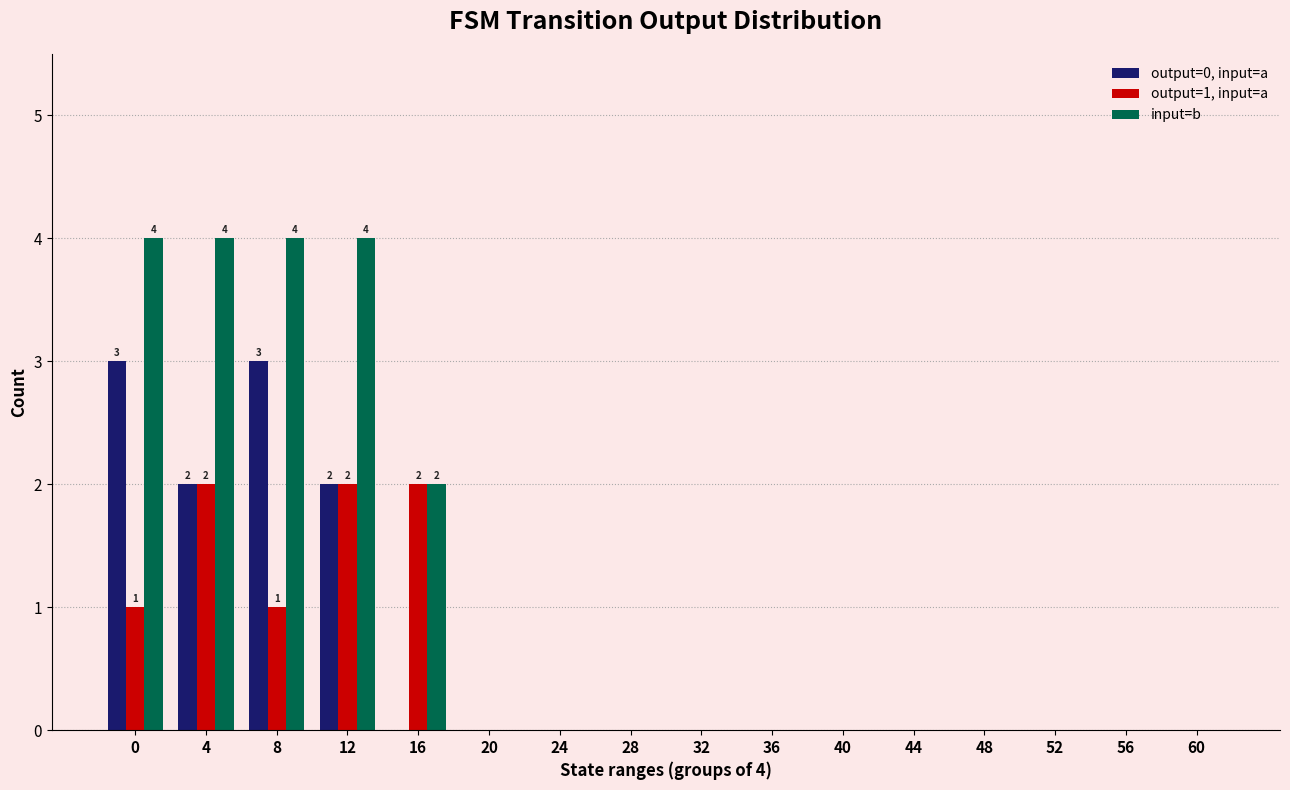

Are the bars grouped side by side (vs. stacked)?

Yes